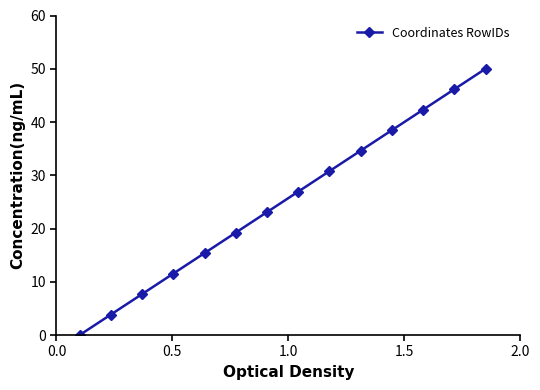

What is the value of the 4th point from the left?

11.5